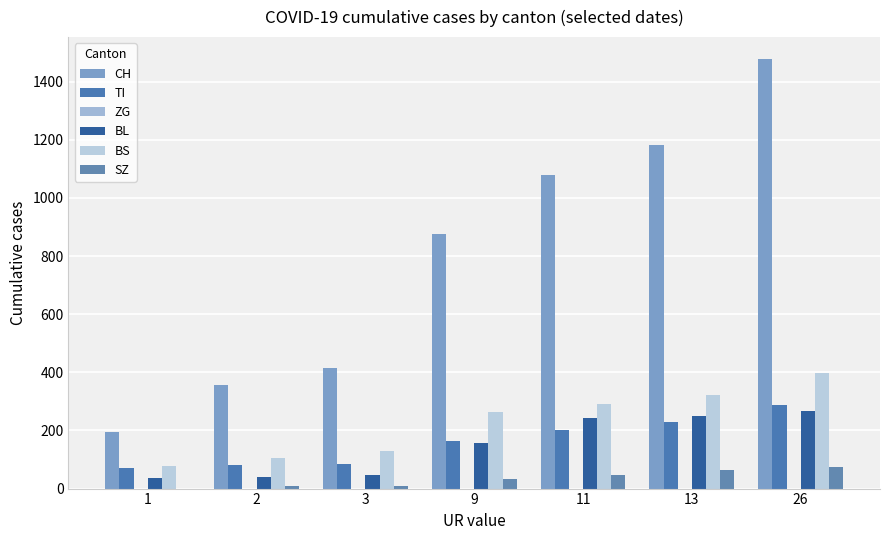

How many distinct data groups are displayed?

5